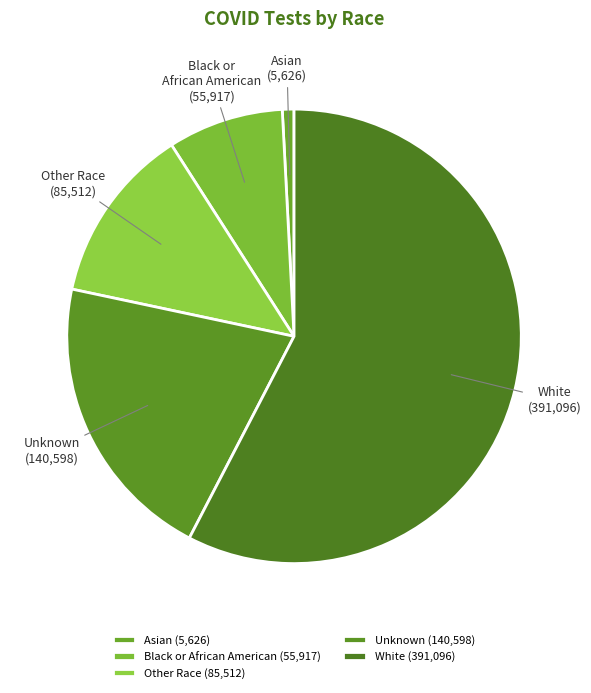

Which category has the smallest portion of the pie?

Asian